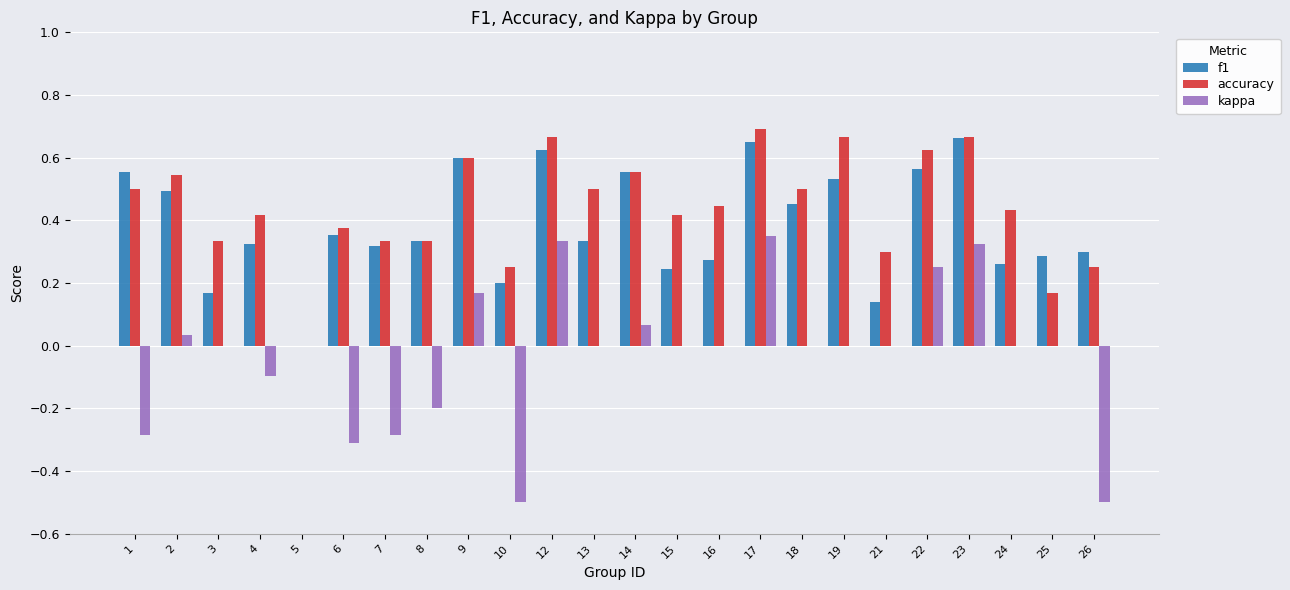

At which label does kappa first exceed 0?

2